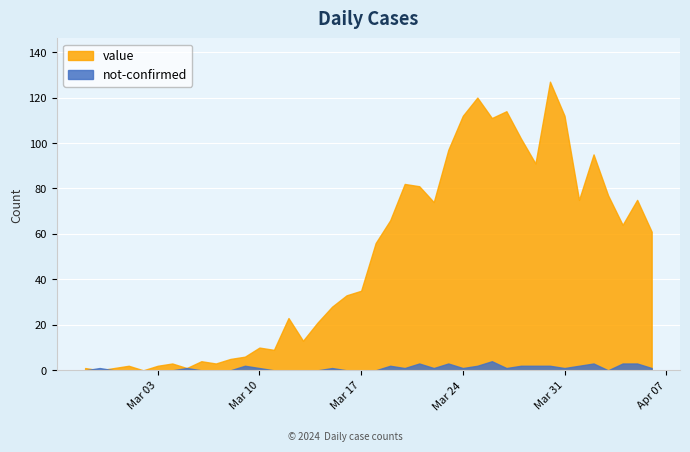

Where do value and not-confirmed first cross each other?

2020-02-27 and 2020-02-28